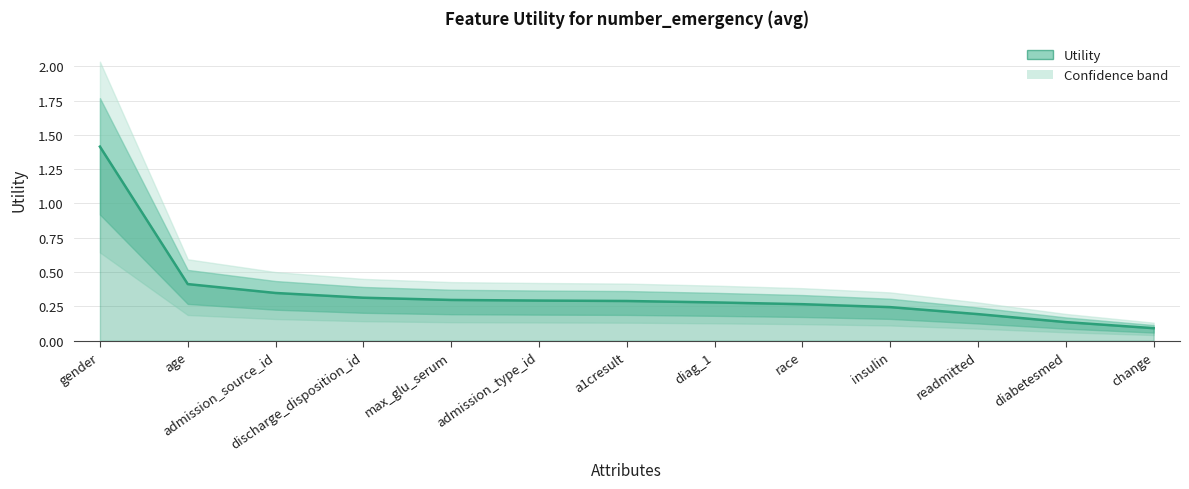

What is the label of the 8th point from the right?

admission_type_id